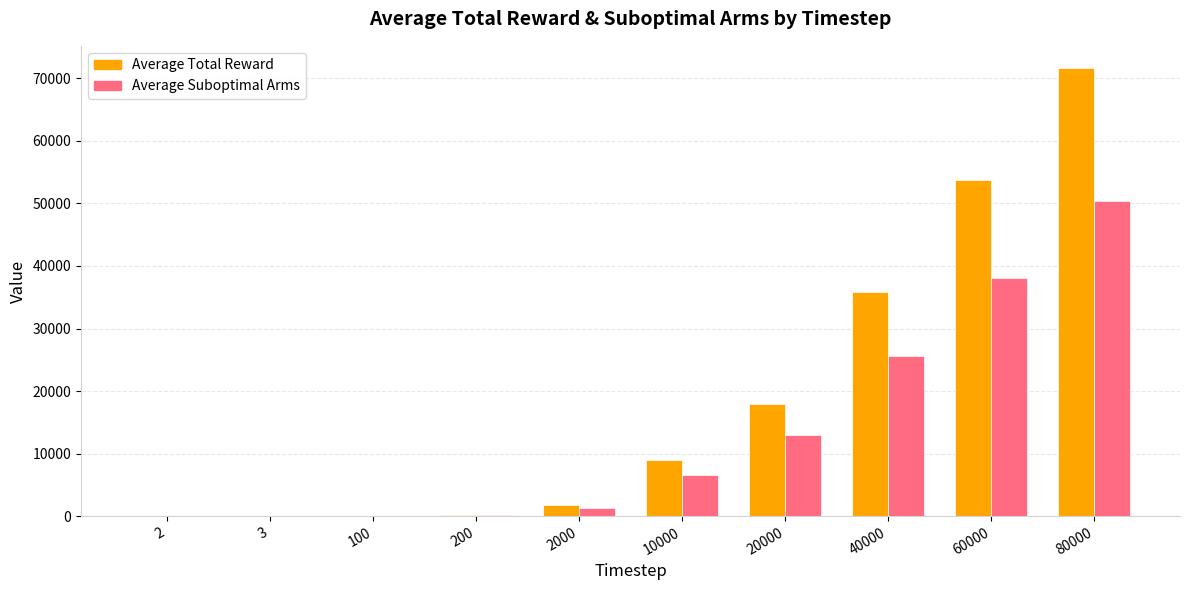

What is the maximum value shown in the chart?

71610.0